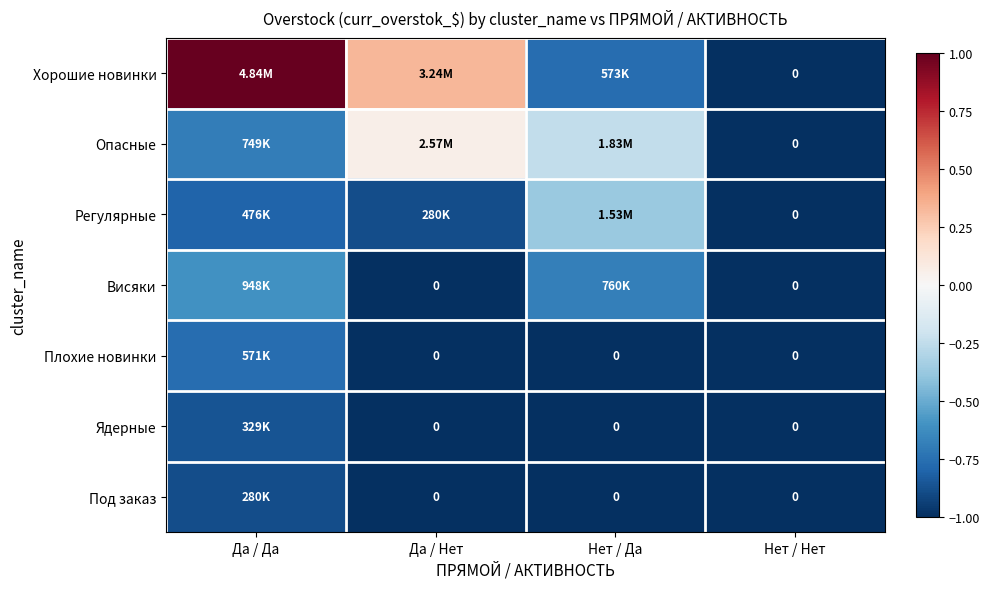

List the labels in order of Висяки value, largest first.

Да / Да, Нет / Да, Да / Нет, Нет / Нет